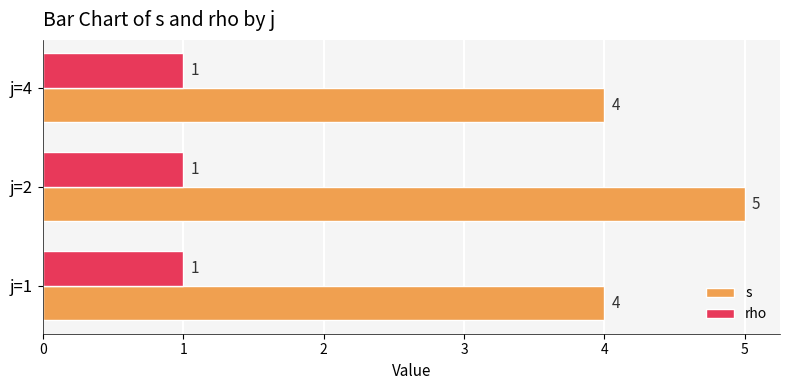

What is the total value across all series at j=2?

6